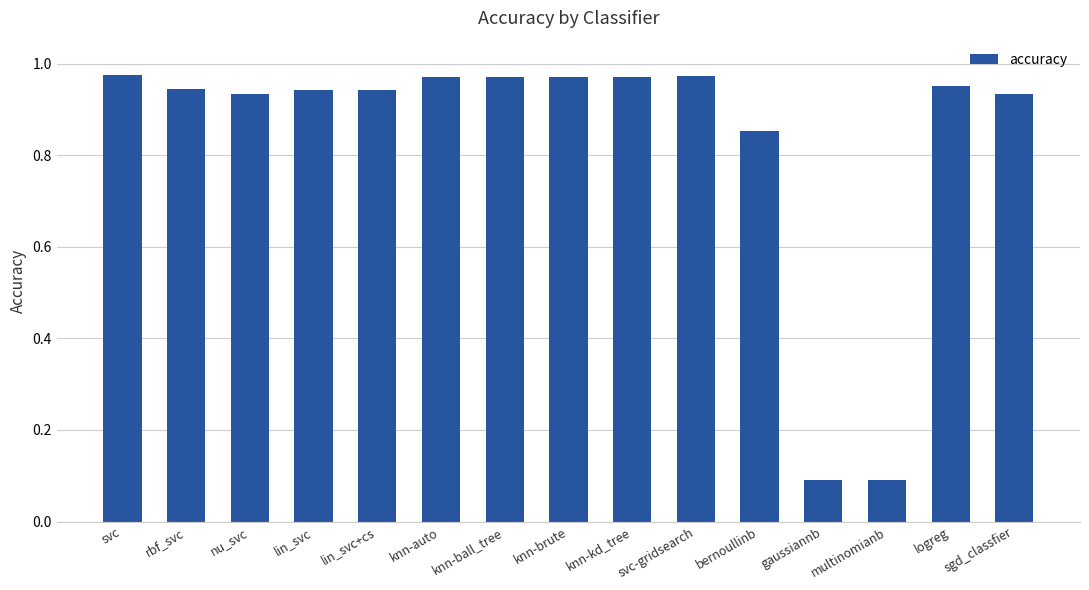

What is the sum of all values?

12.5